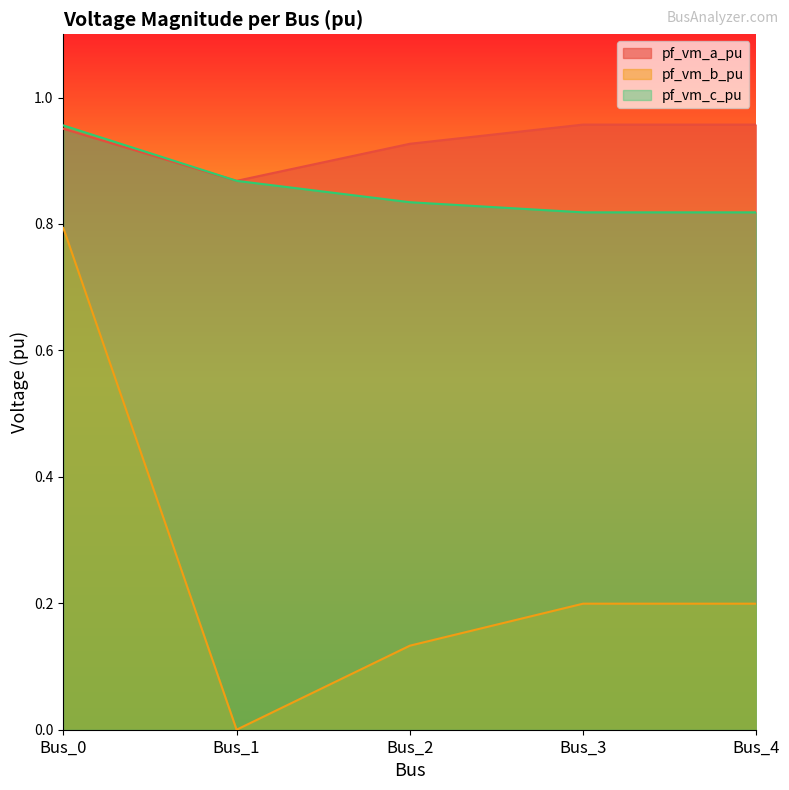

What is the total value across all series at Bus_2?

1.9